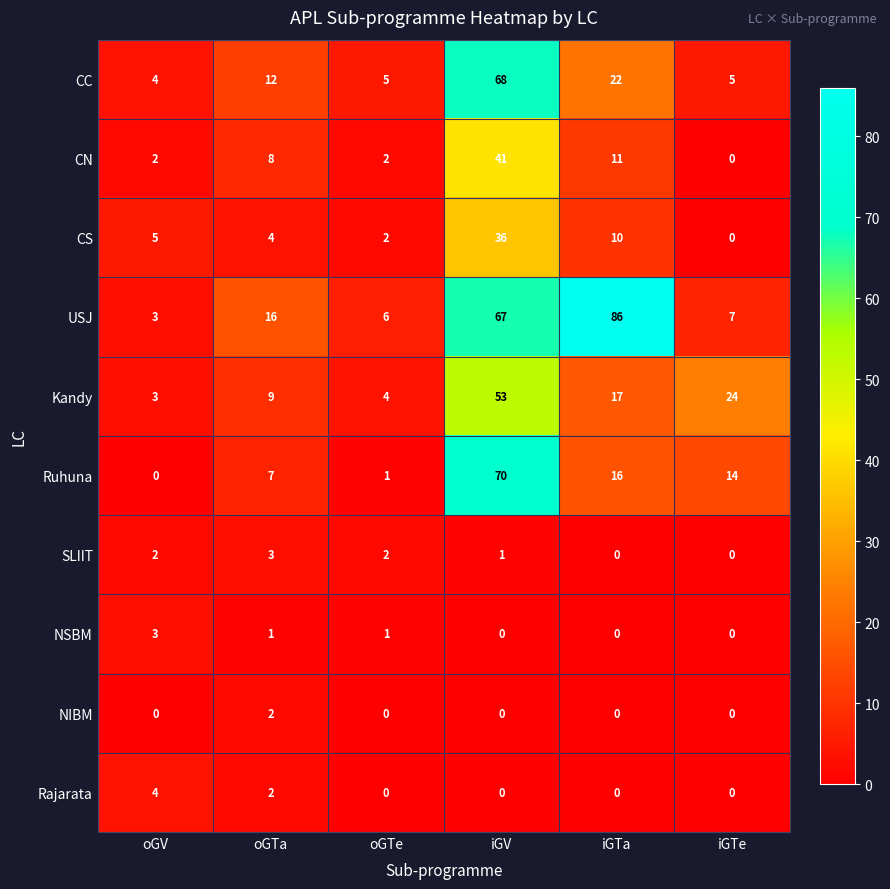

Which series changed the most between oGTe and iGTe?

Kandy